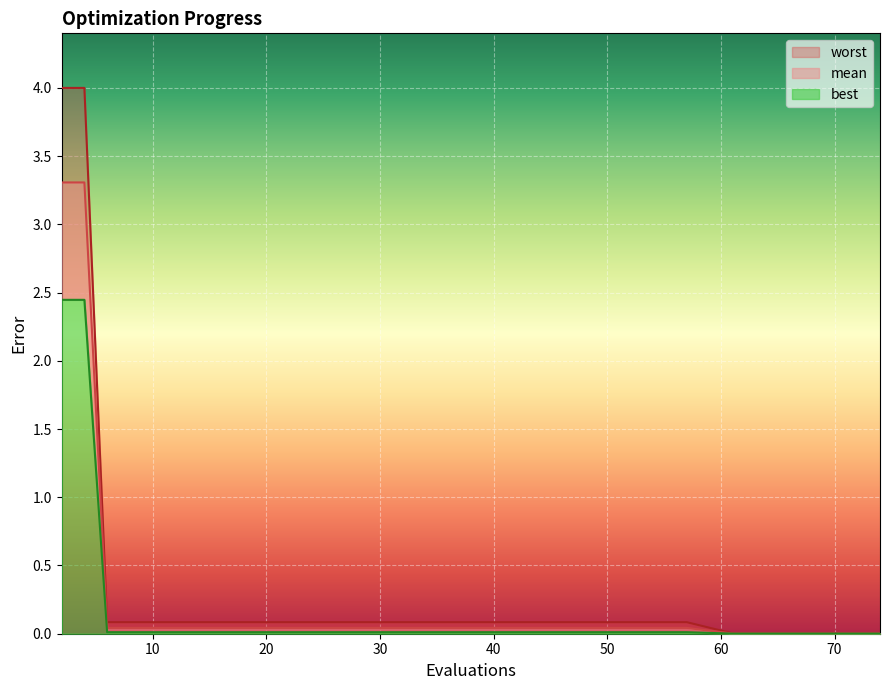

Rank the series by their maximum value, from lowest to highest.

best, mean, worst